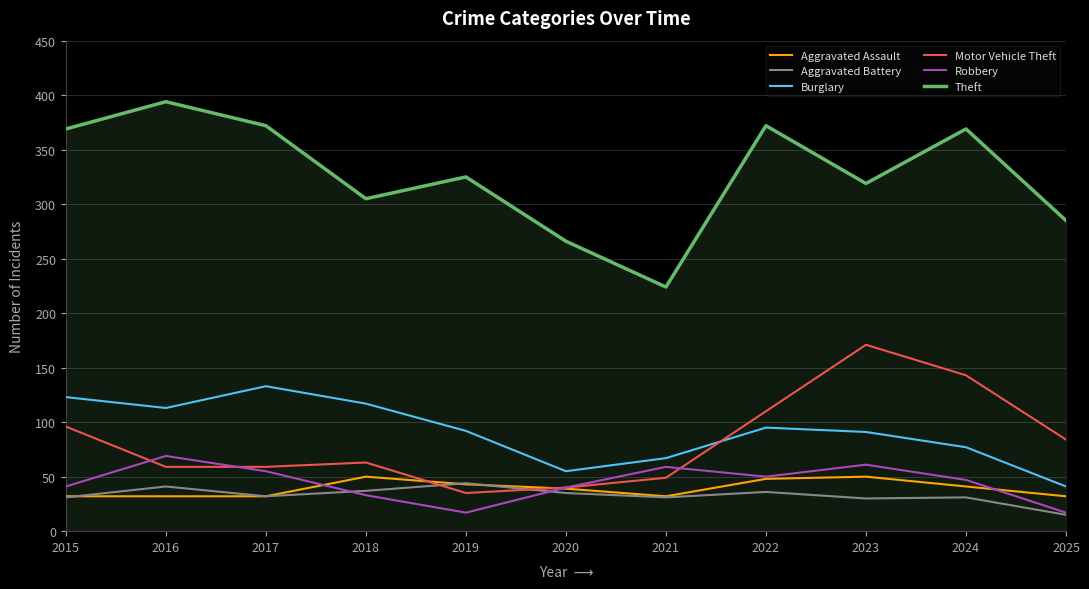

Is this an area chart (filled region under the line)?

No